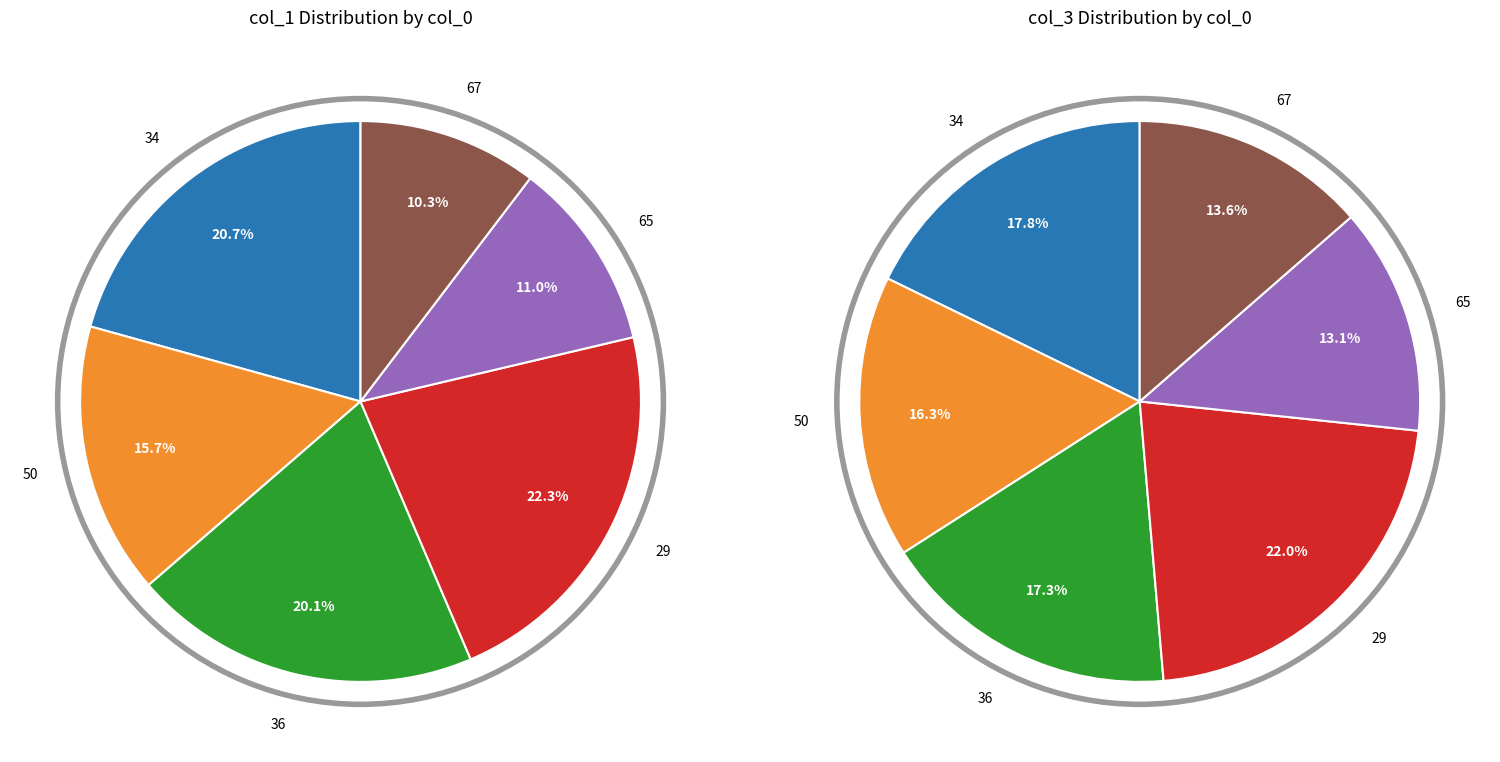

Rank the categories by value from highest to lowest.

29, 34, 36, 50, 65, 67